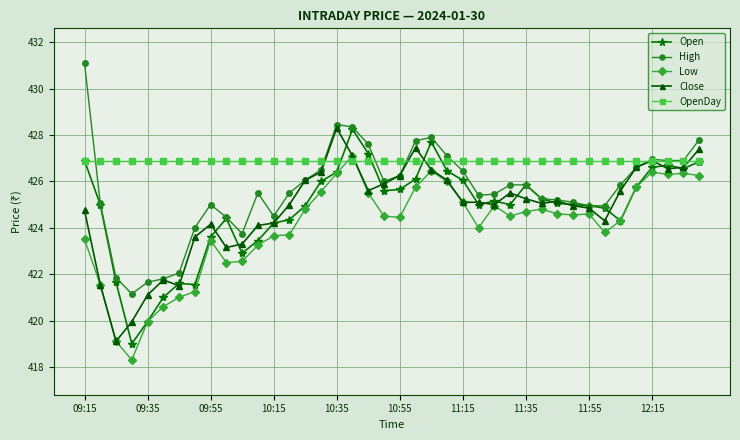

True or false: High and Low cross at least once.

False